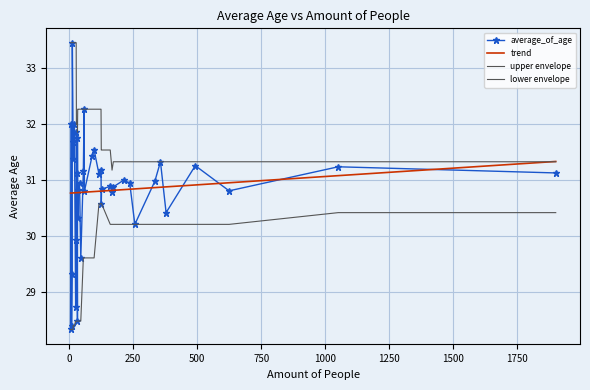

How many intersections are there between trend and upper envelope?

1